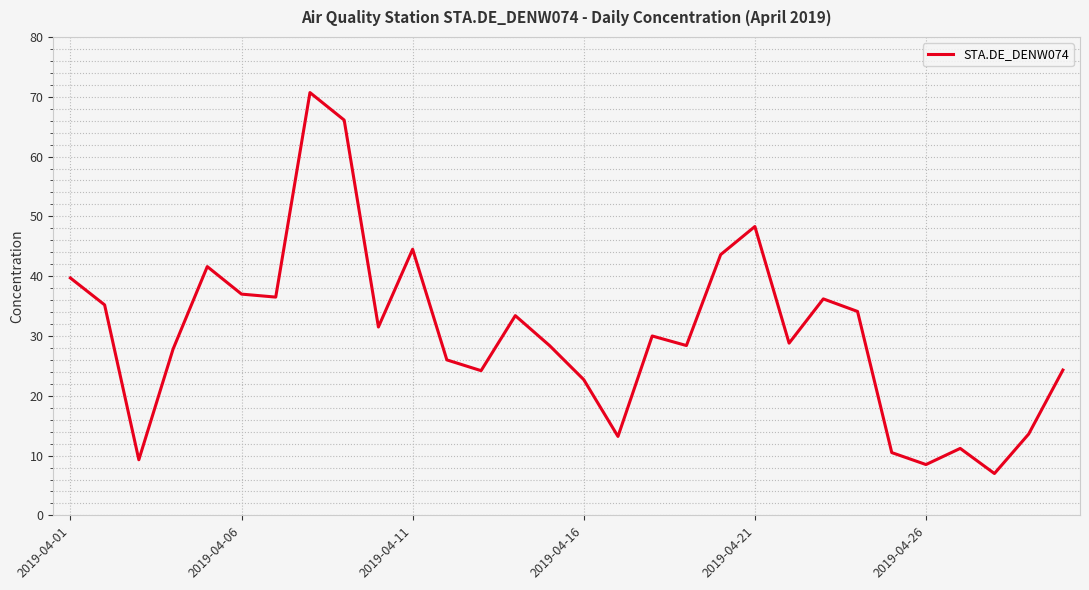

What is the difference between the maximum and minimum values?

63.7